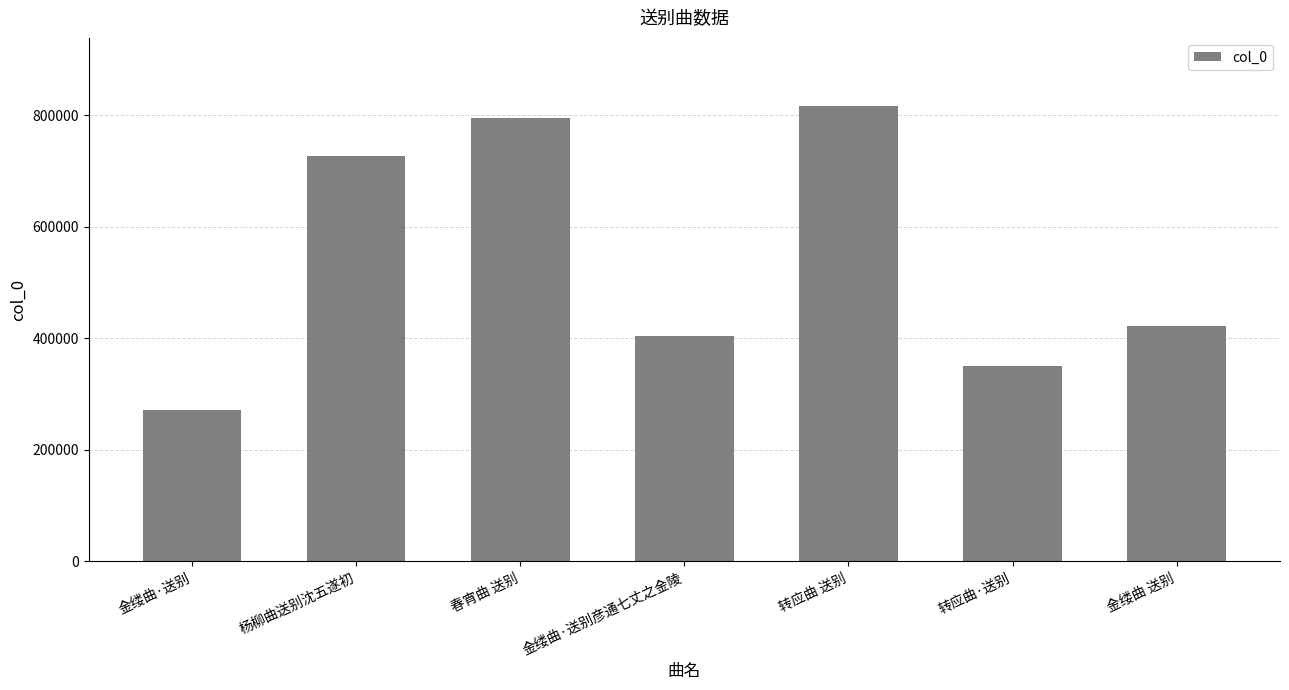

Count the number of categories in the chart.

7